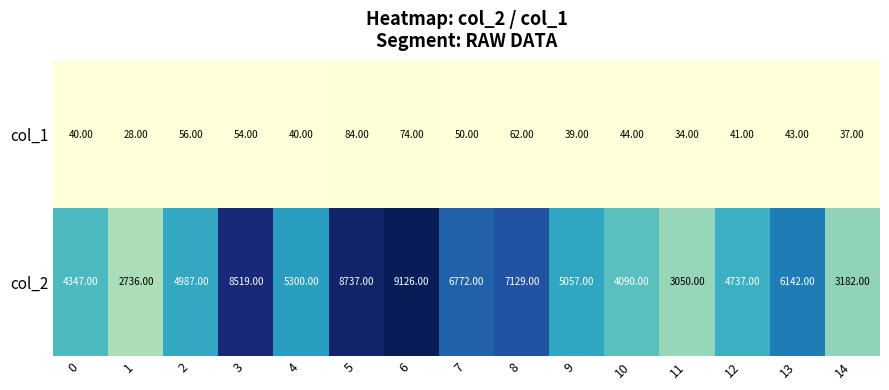

How many data points does each series have?

15